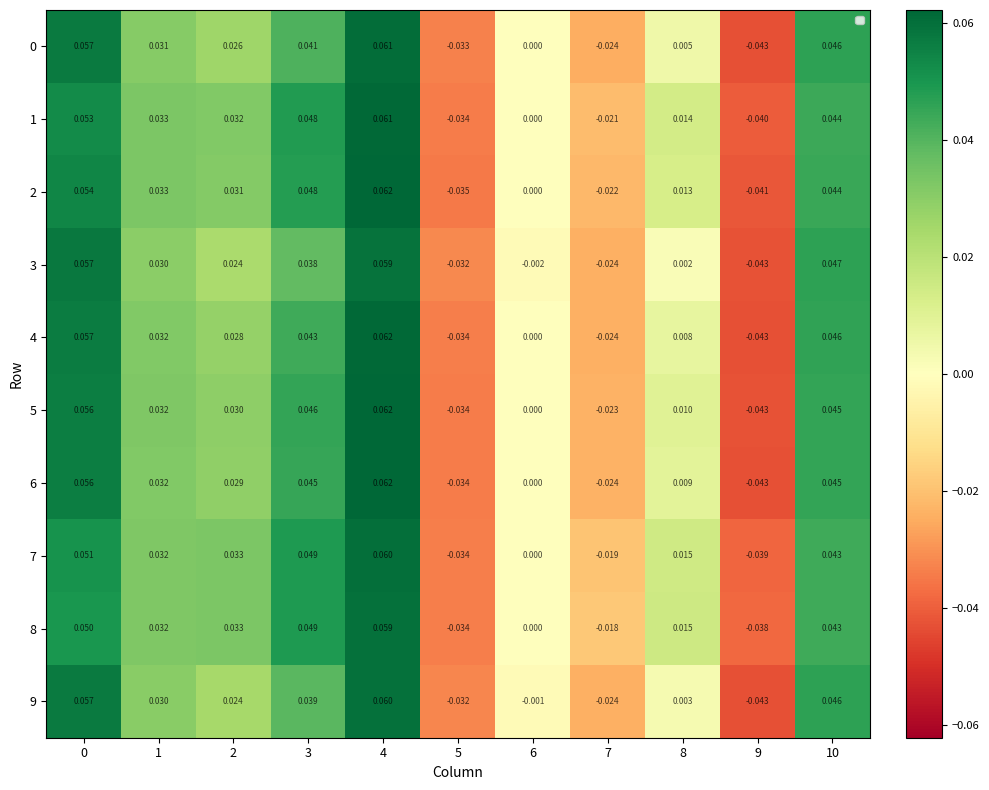

Rank the series at 6 from highest to lowest value.

0, 1, 2, 4, 5, 6, 7, 8, 9, 3